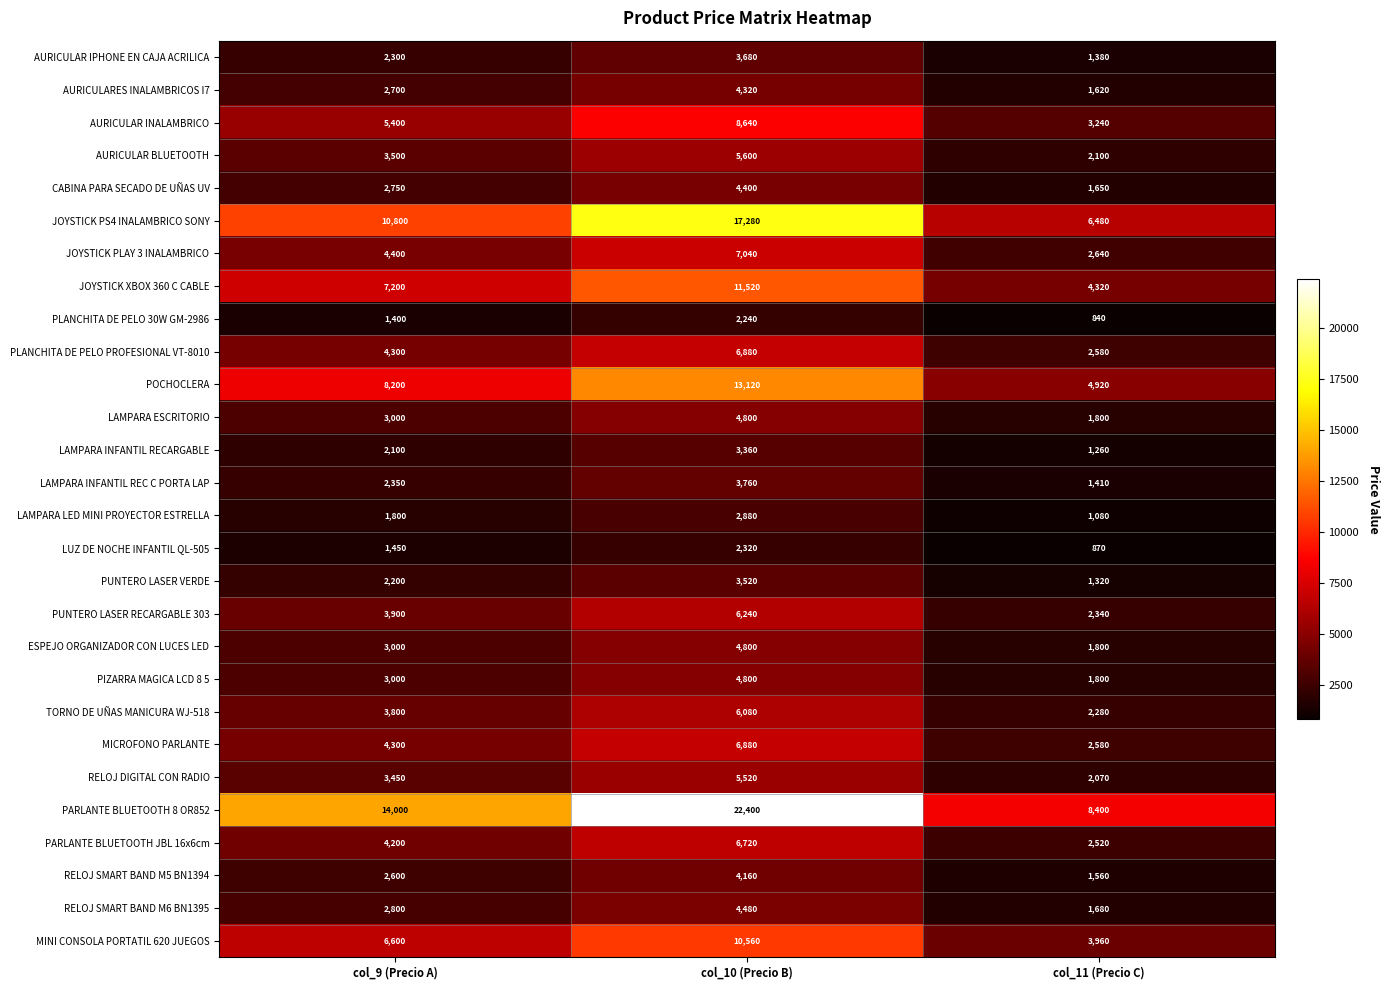

The PLANCHITA DE PELO 30W GM-2986 series shows 2240 at col_10 (Precio B). True or false?

True